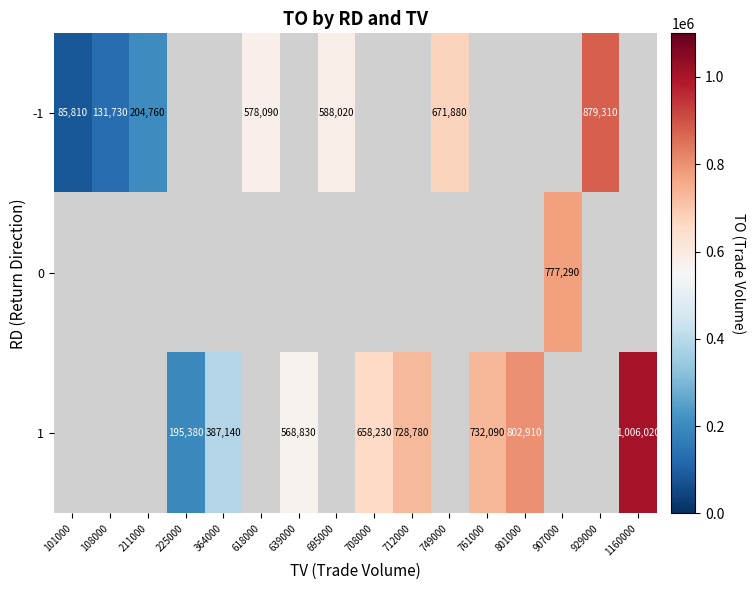

Is it true that 1 equals 568830 at 639000?

True